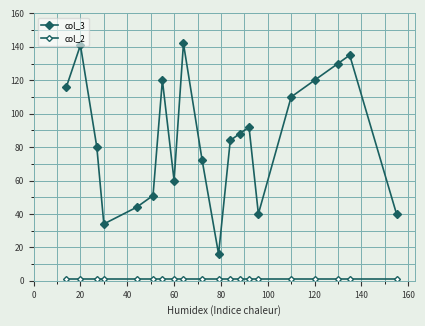

Rank the series by their maximum value, from highest to lowest.

col_3, col_2